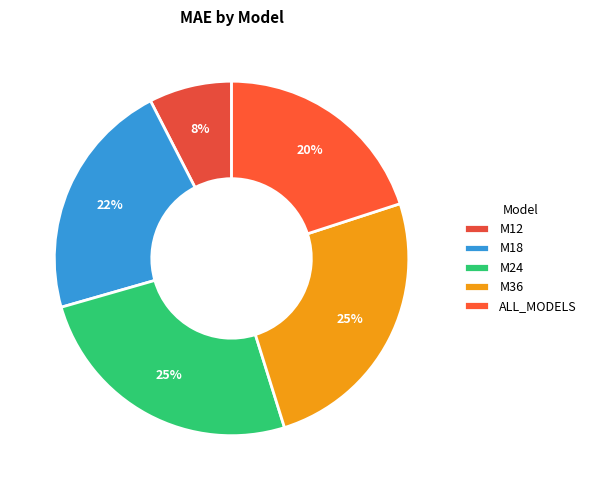

What is the smallest slice in the pie chart?

M12